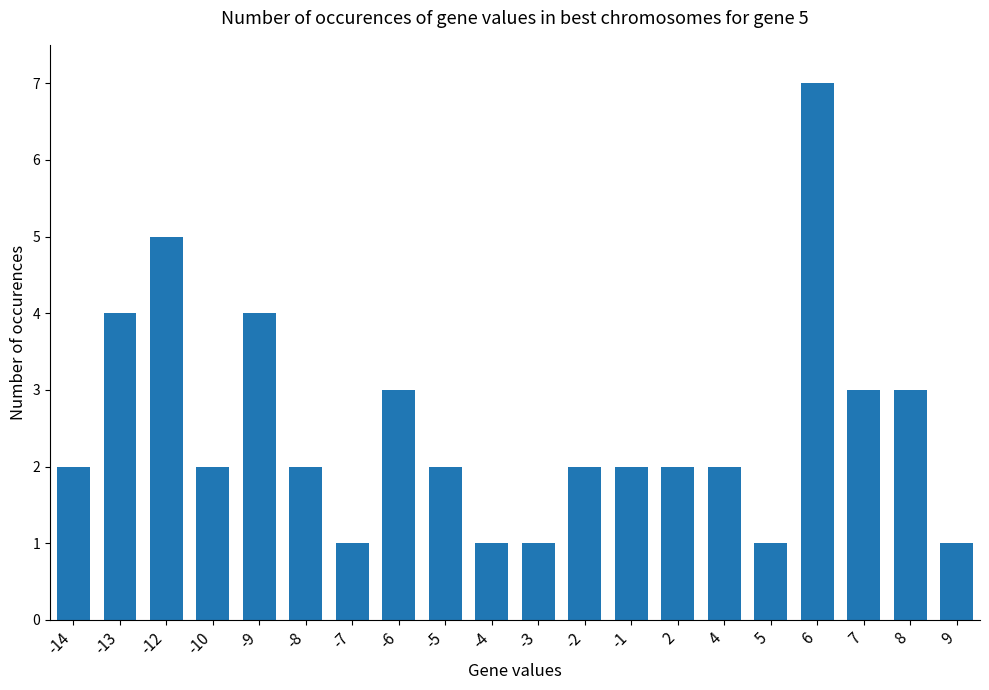

The chart shows a value of 0 at -3. True or false?

False